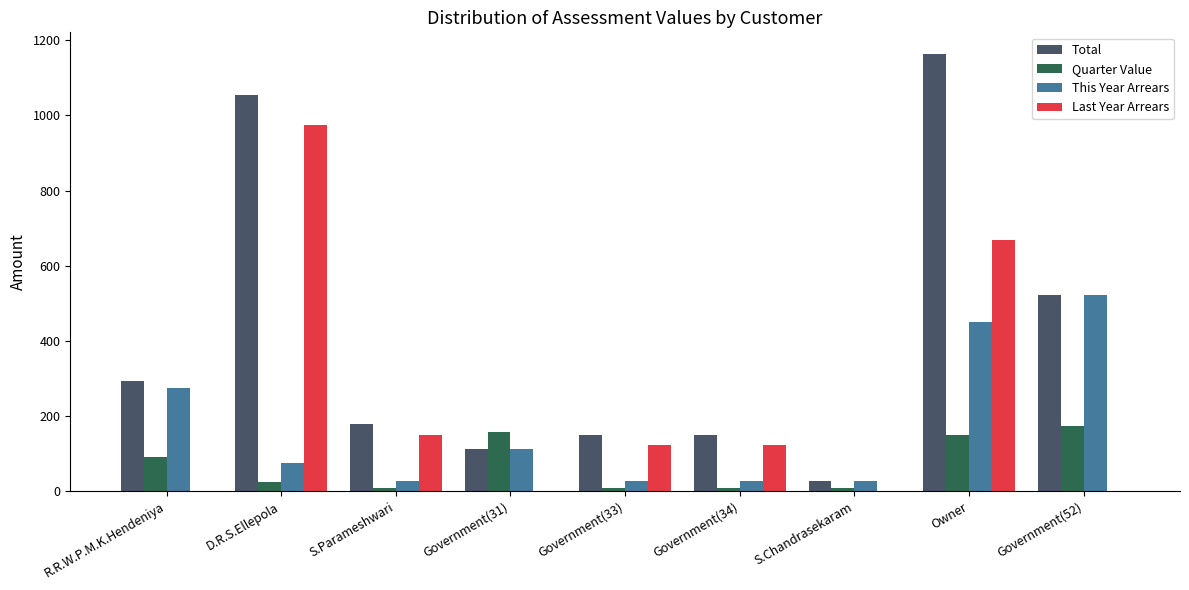

What is the difference between the This Year Arrears values at Government(52) and Owner?

71.0